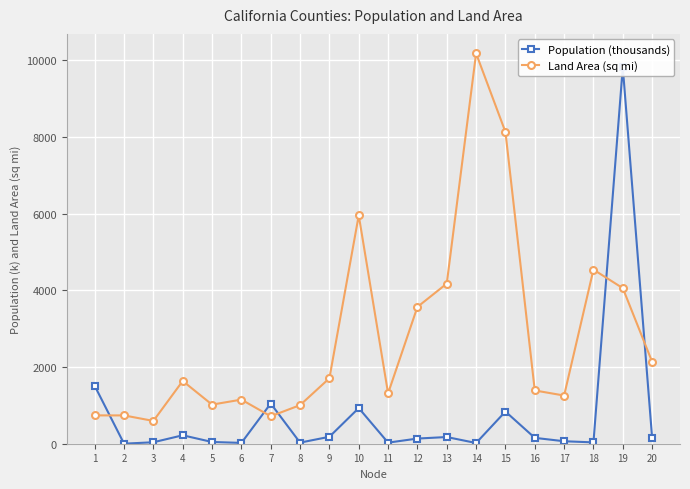

What are all the series names shown in the legend?

Population (thousands), Land Area (sq mi)